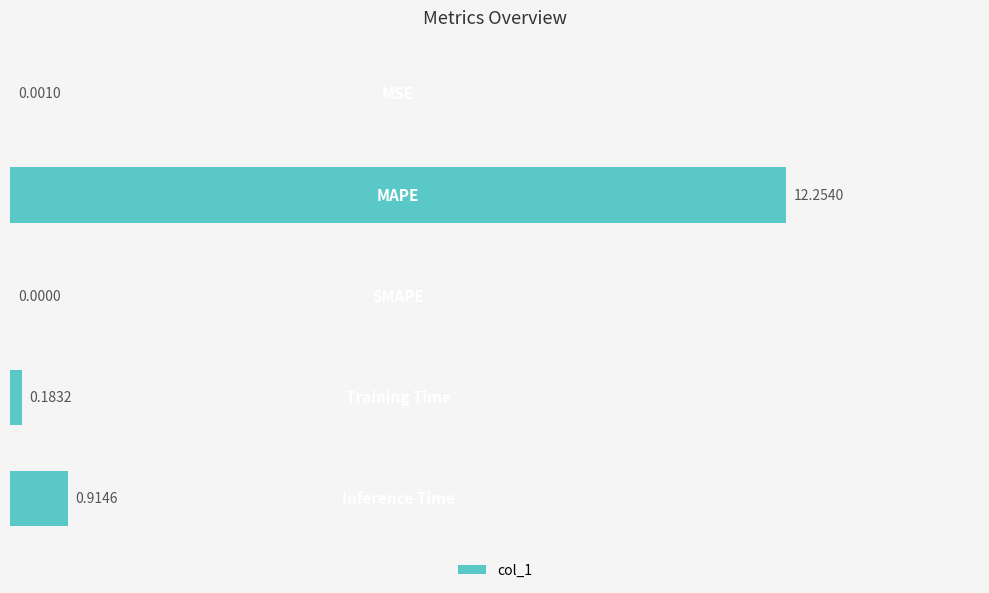

What is the sum of all values?

13.4